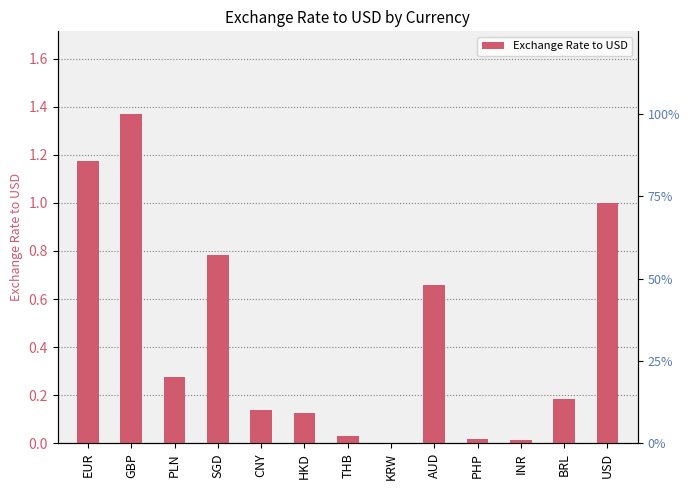

Is it true that the value at SGD is 0.3?

False